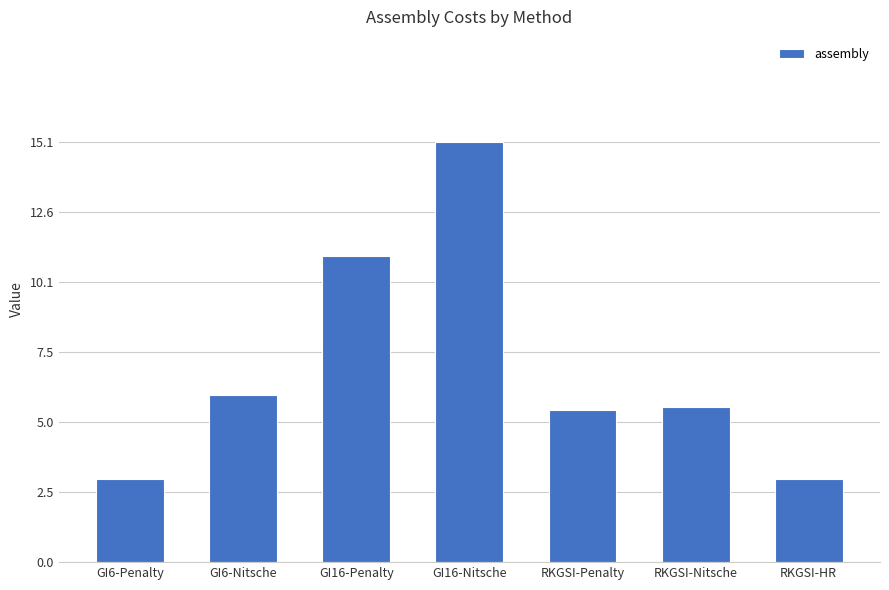

Reading left to right, list all the values displayed in this chart.

GI6-Penalty=3.0	GI6-Nitsche=6.0	GI16-Penalty=11.0	GI16-Nitsche=15.1	RKGSI-Penalty=5.5	RKGSI-Nitsche=5.6	RKGSI-HR=3.0